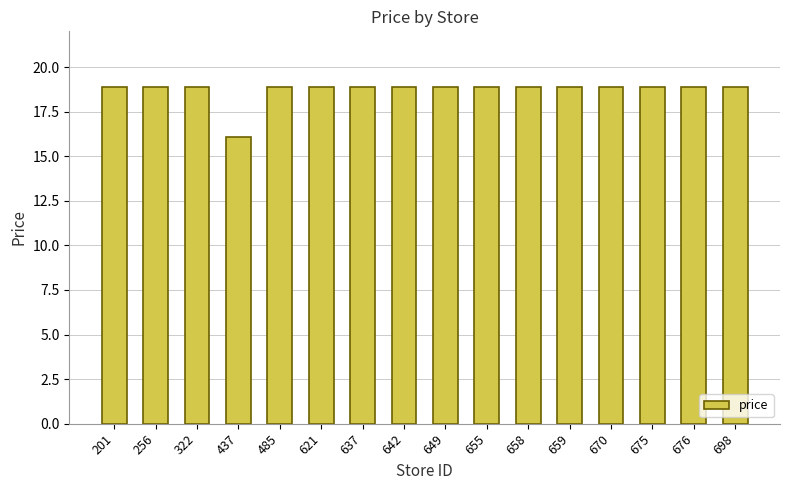

At which label does the data first exceed 18?

201